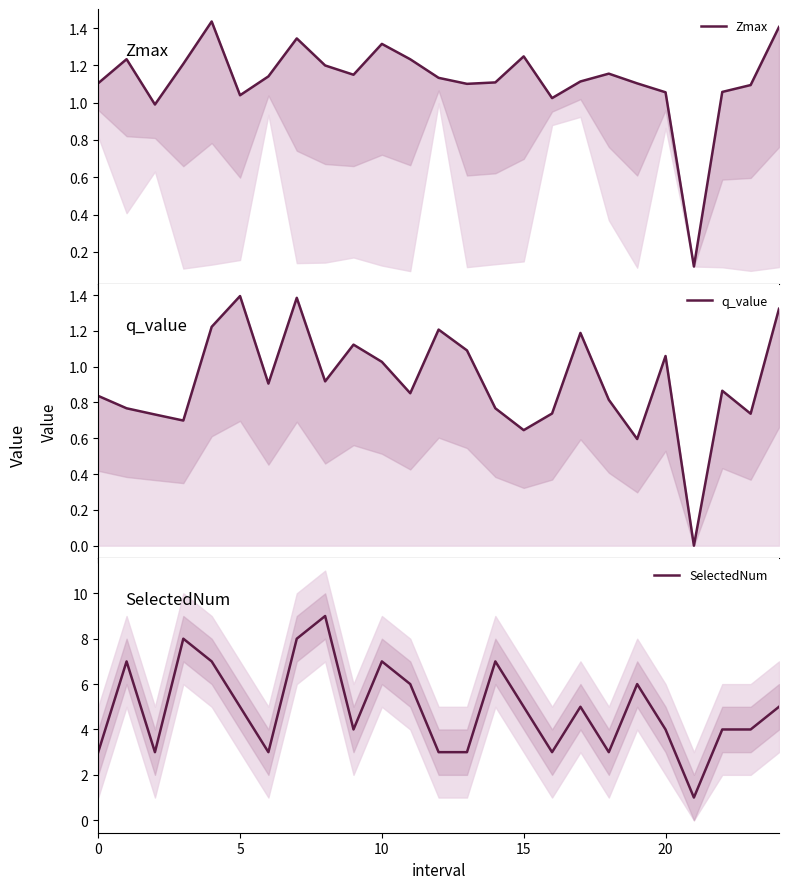

True or false: Zmax has a value of 1.1 at 19.

True